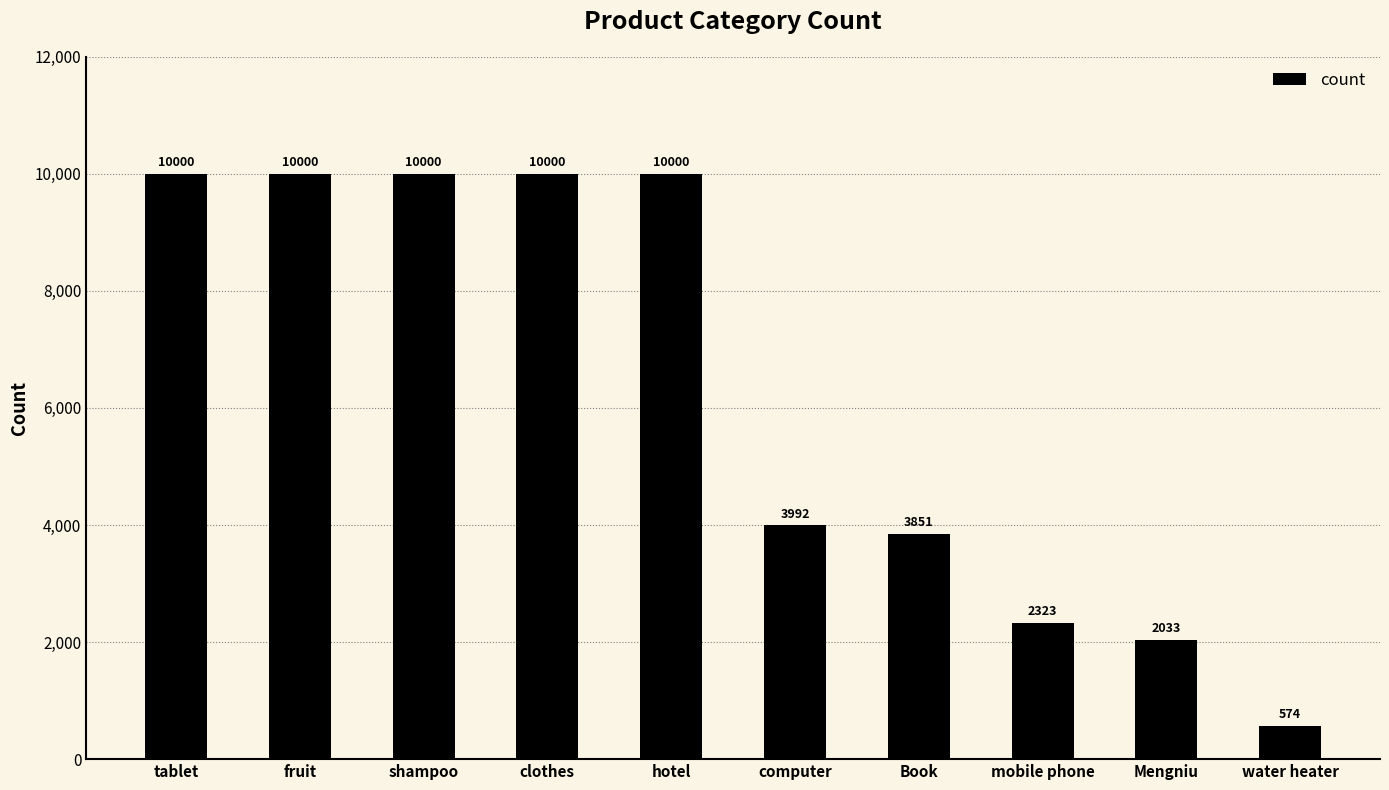

At which label is the value closest to 5287?

computer